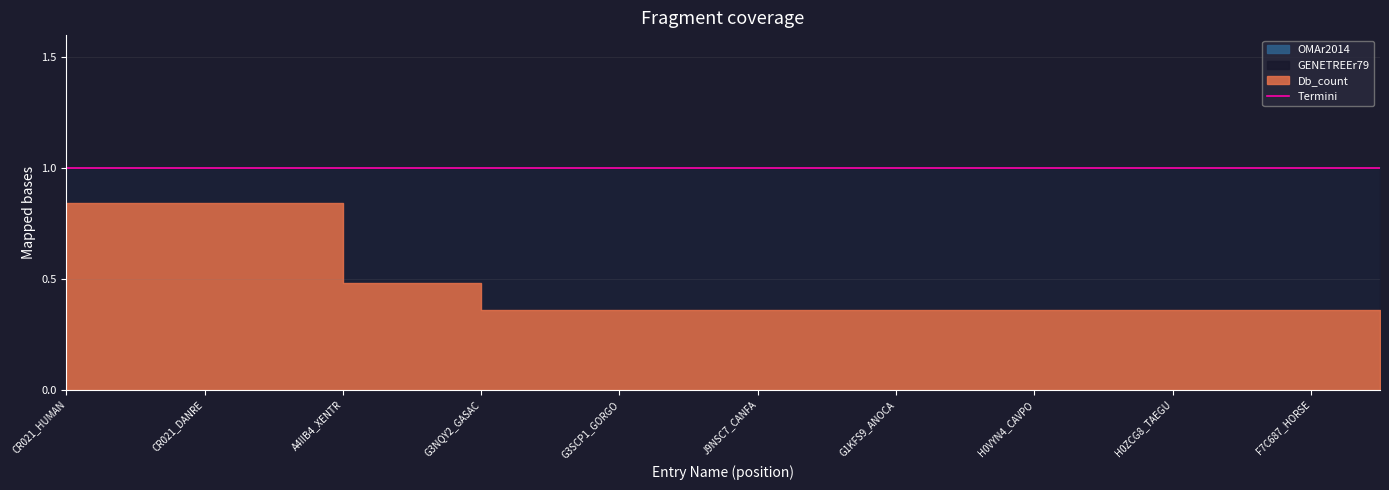

Which series has the largest range (max minus min)?

Db_count